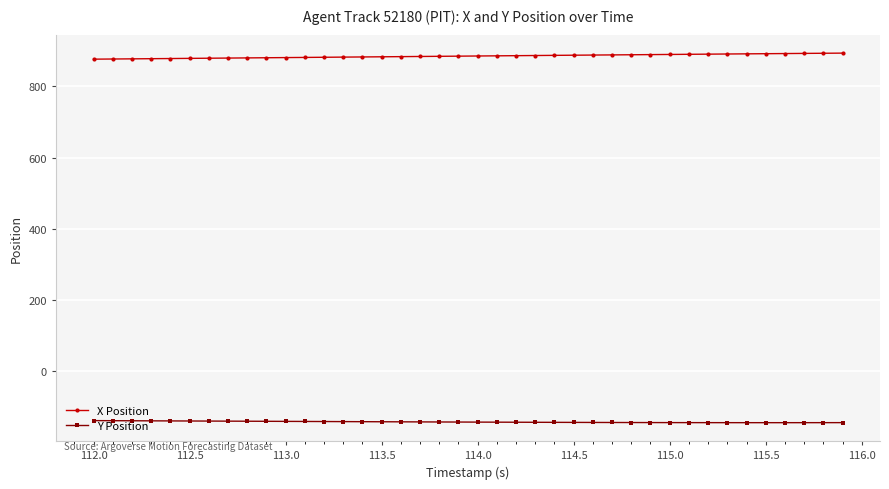

Rank the series by their average value, from lowest to highest.

Y Position, X Position